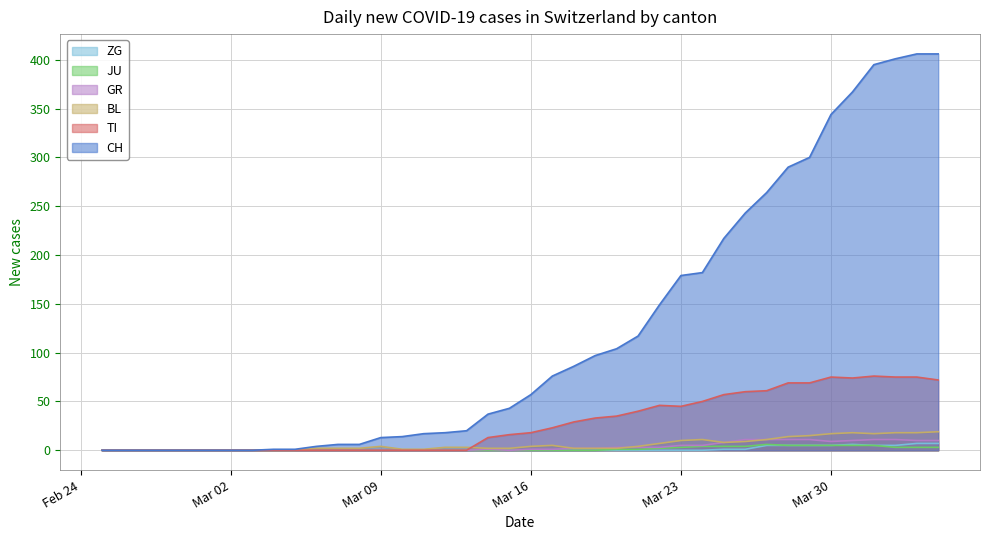

What is the greatest value displayed?

406